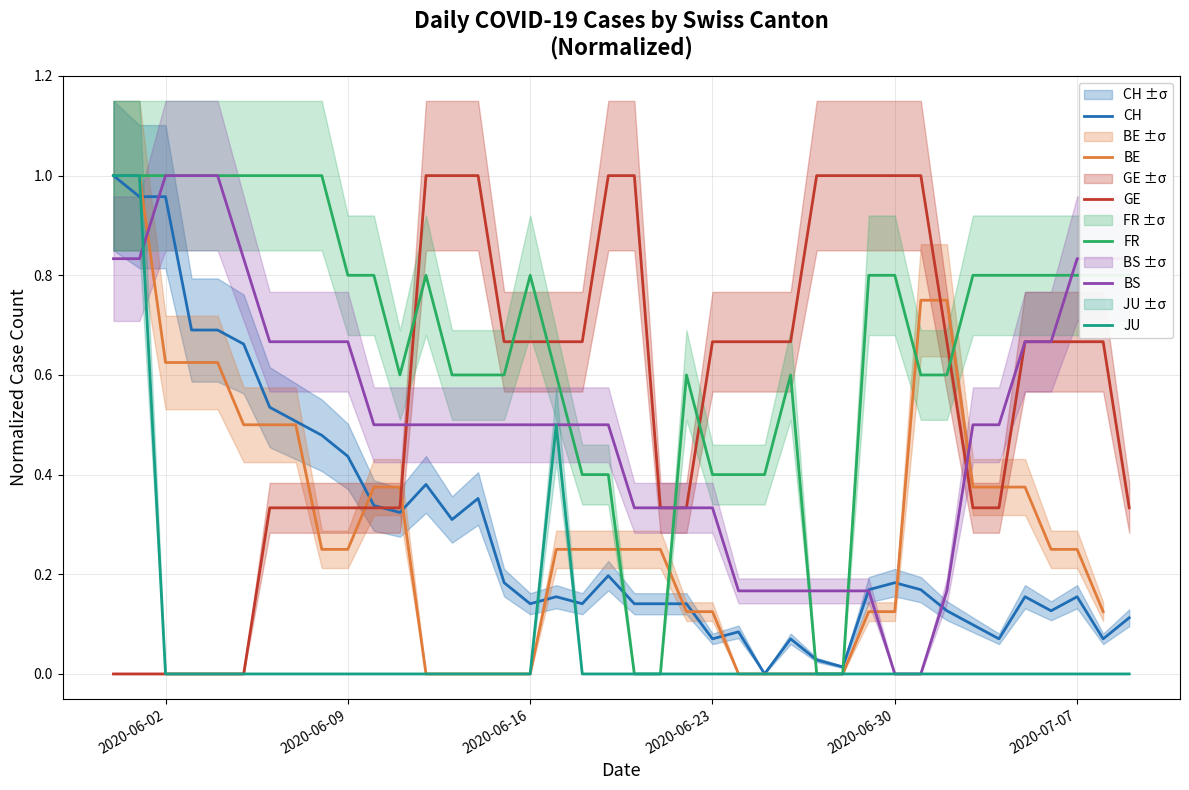

Count the BS values in the range 0 to 1.

40